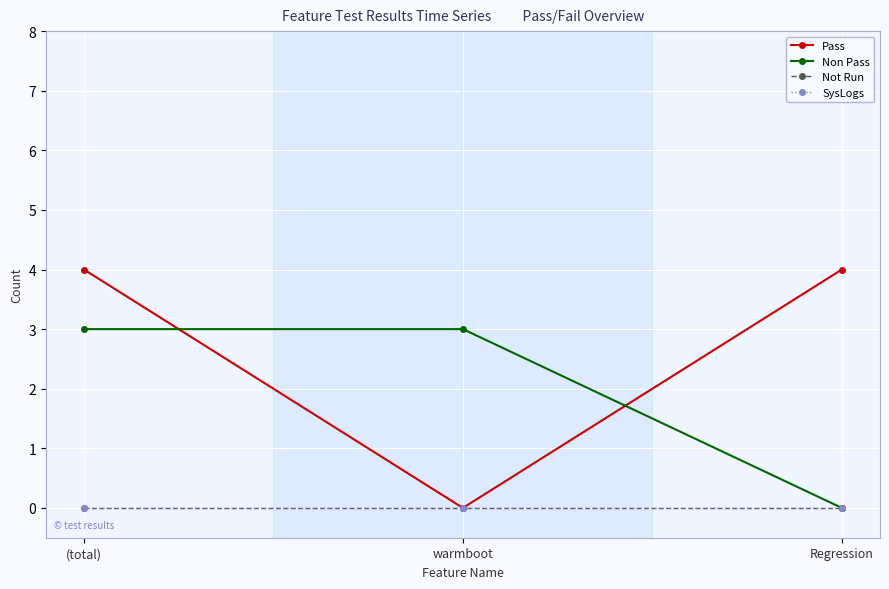

Does the chart display data point markers on the line(s)?

Yes